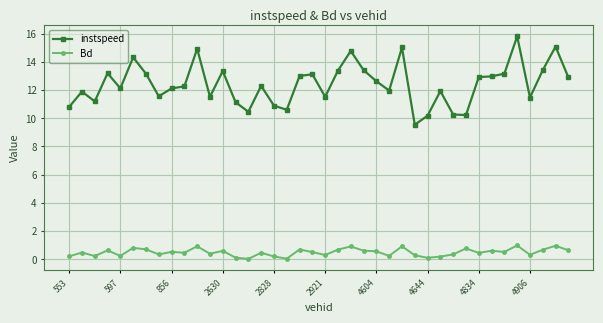

What is the value of the instspeed point at the 28th from the left?

9.5